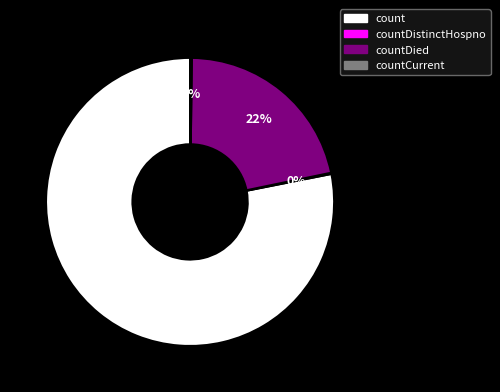

Is there a majority slice in this chart?

Yes